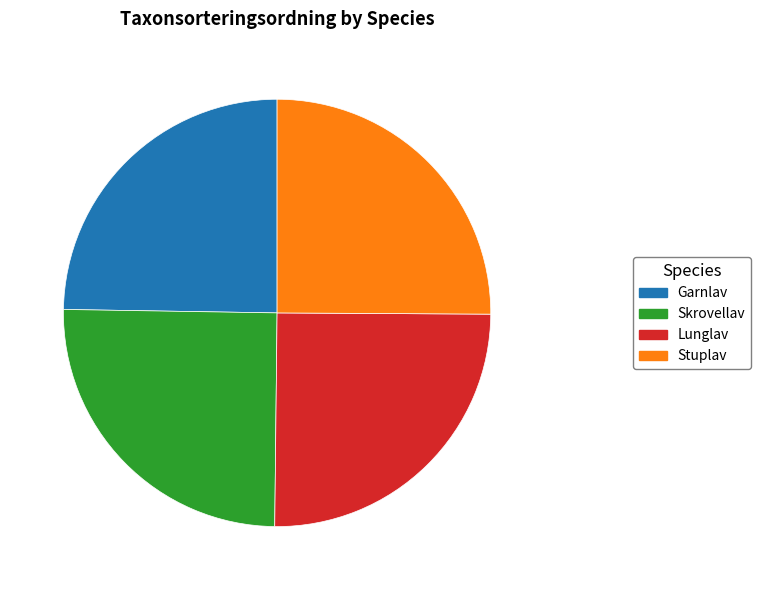

What is the ratio of the value at Skrovellav to the value at Stuplav?

1.0